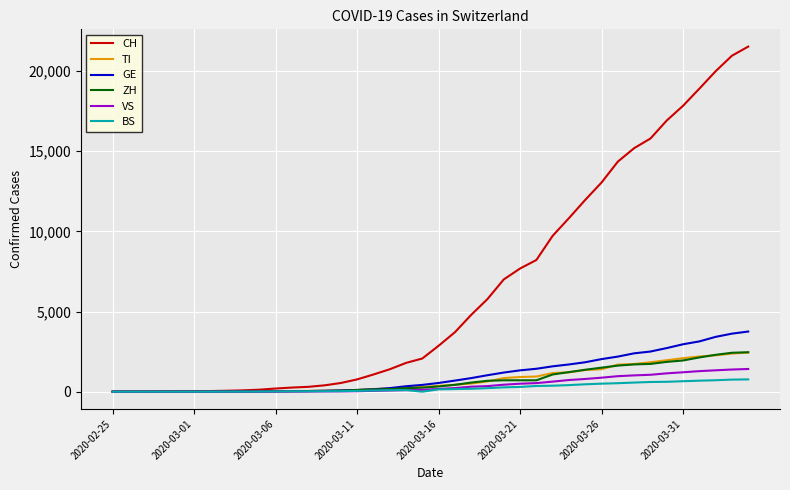

What is the greatest value displayed?

21529